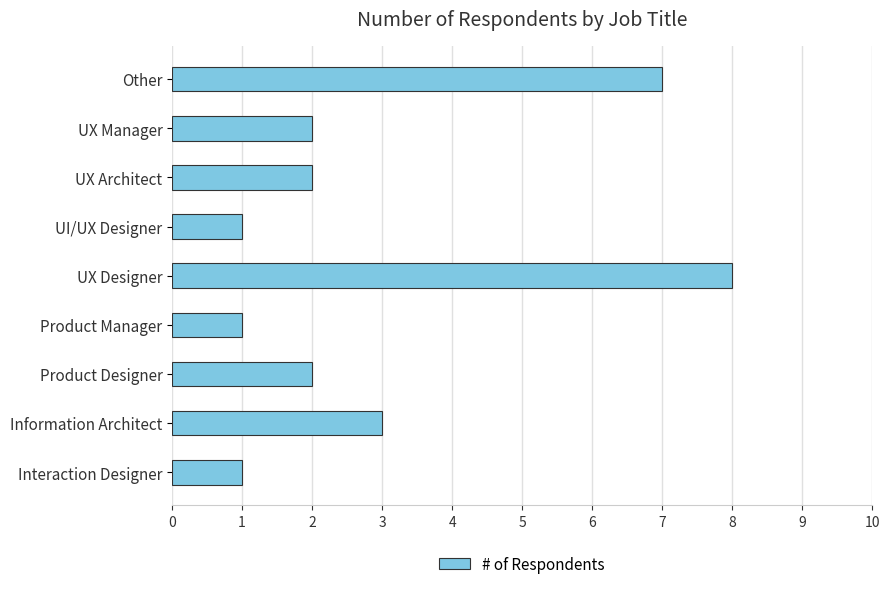

What is the greatest value displayed?

8